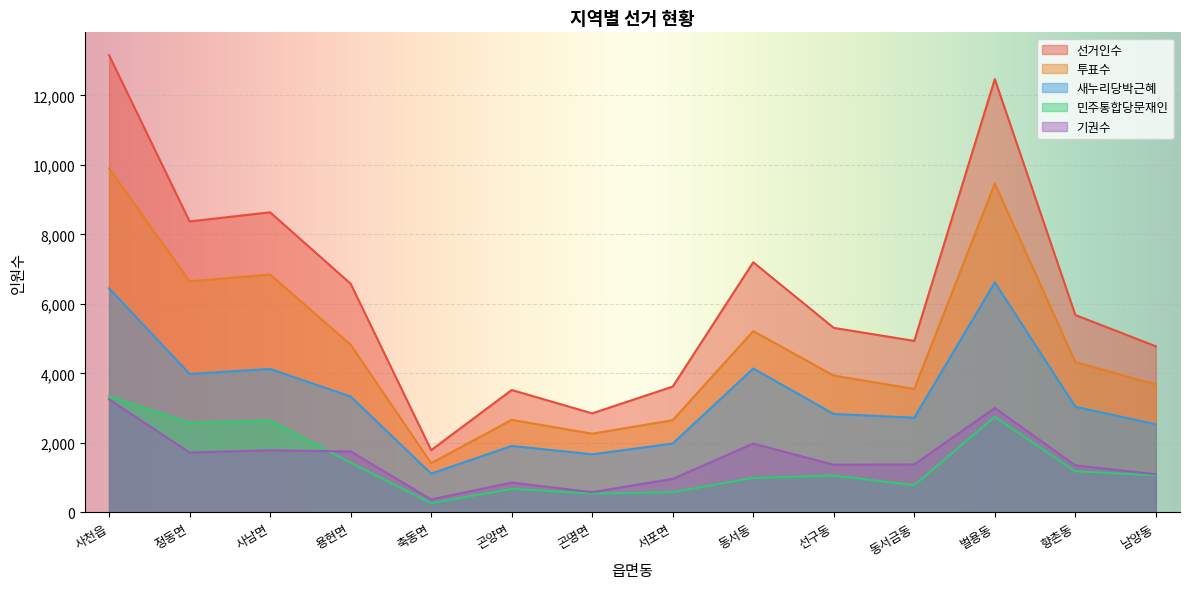

What is the difference between the maximum and minimum values in the 기권수 series?

2881